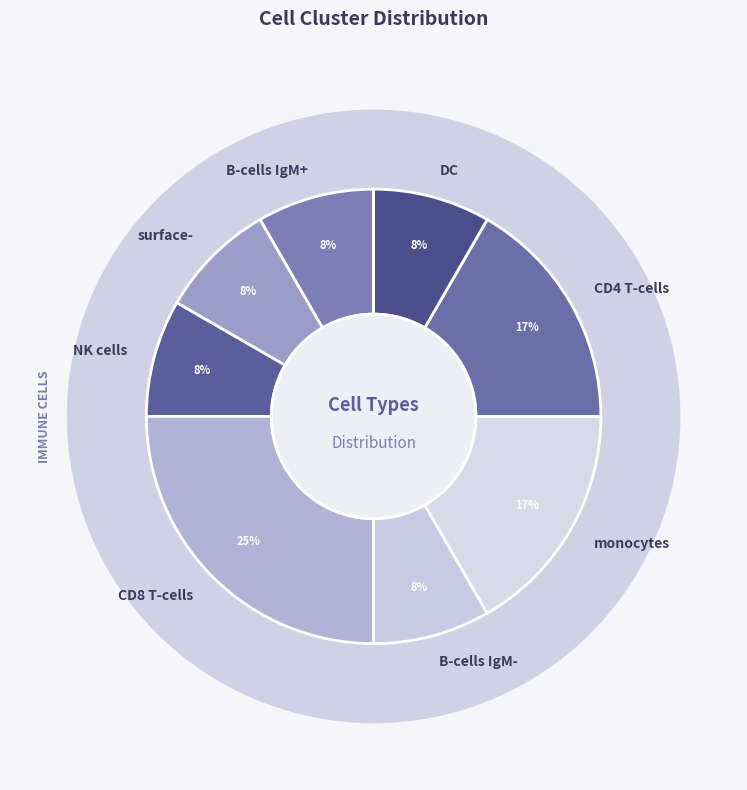

Which slice is the largest?

CD8 T-cells